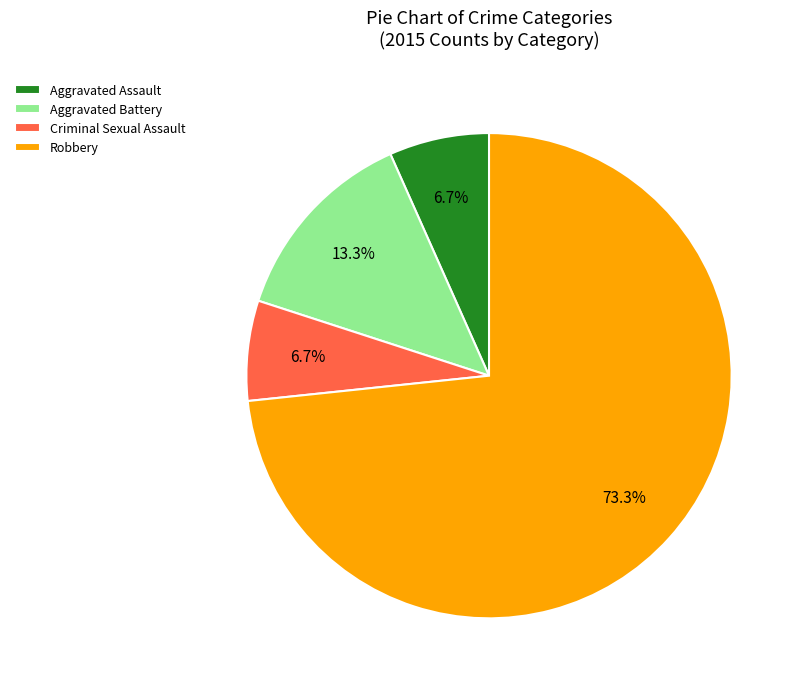

What portion of the pie excludes Aggravated Assault?

93.3%